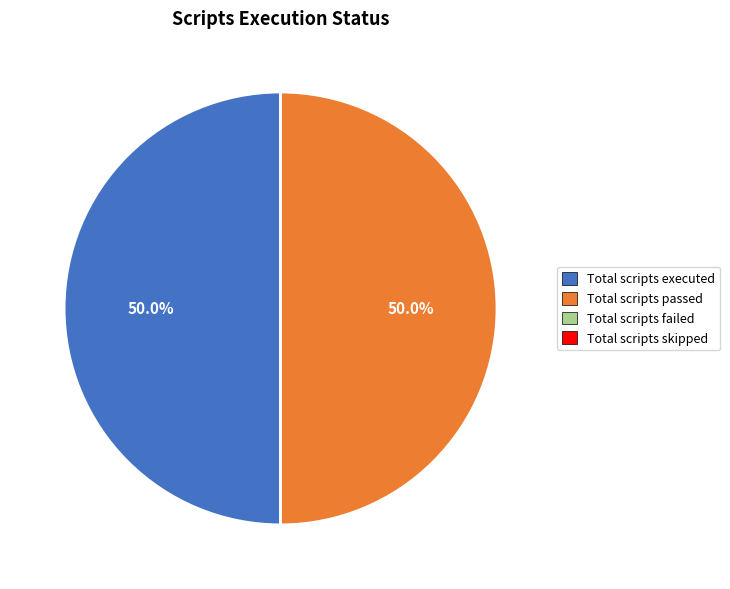

Count the number of slices in the pie.

2